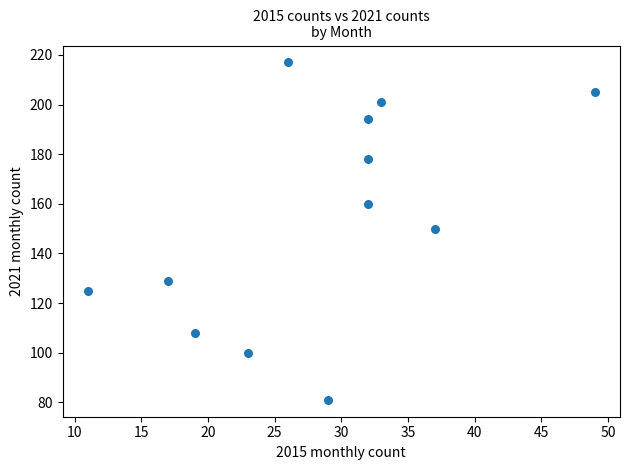

What is the range of Y values (max minus min)?

136